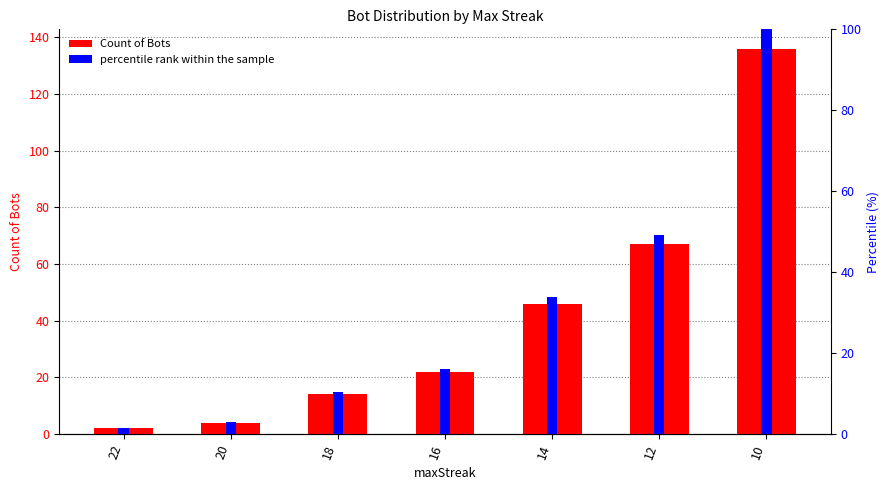

Are the bars horizontal?

No